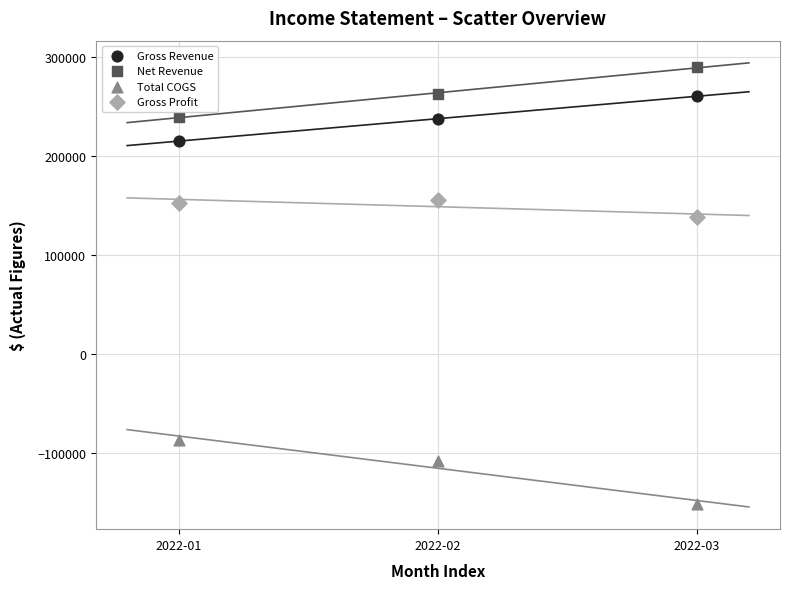

Across all series, what Y value is closest to 69151?

138302.8